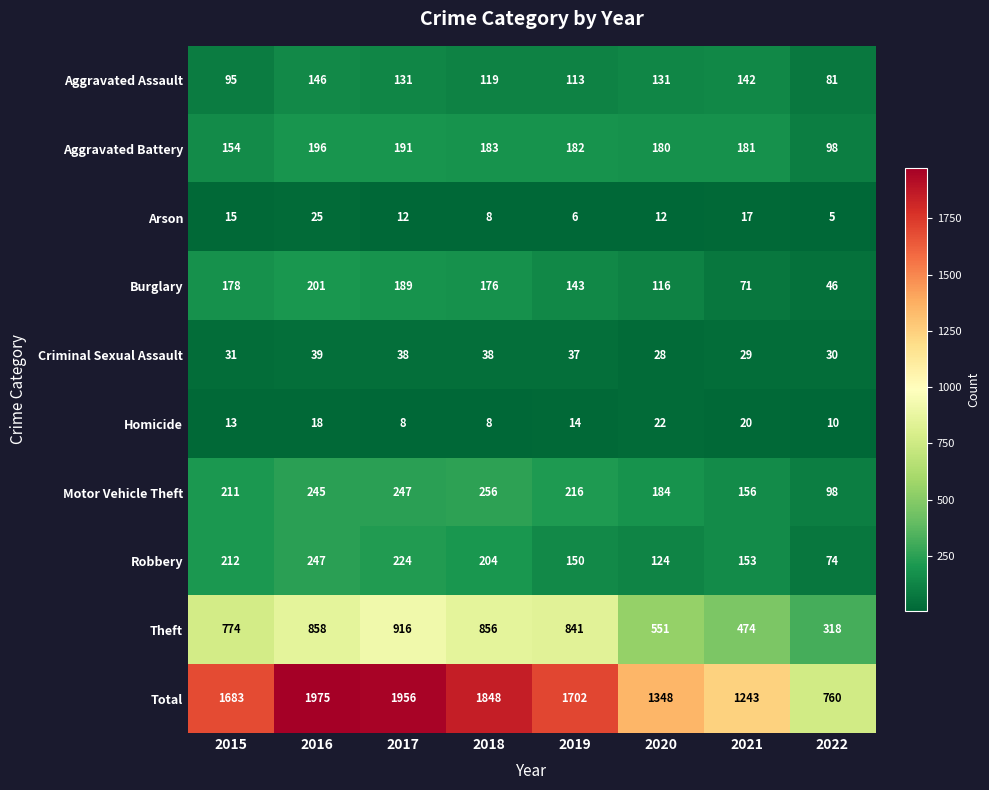

Between 2015 and 2022, which series saw the biggest shift?

Total